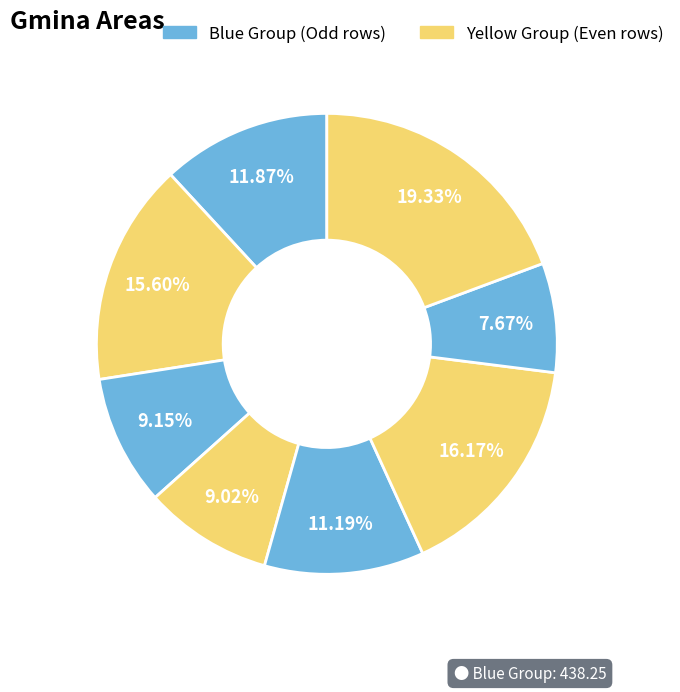

Is there any slice that represents more than half of the pie?

No